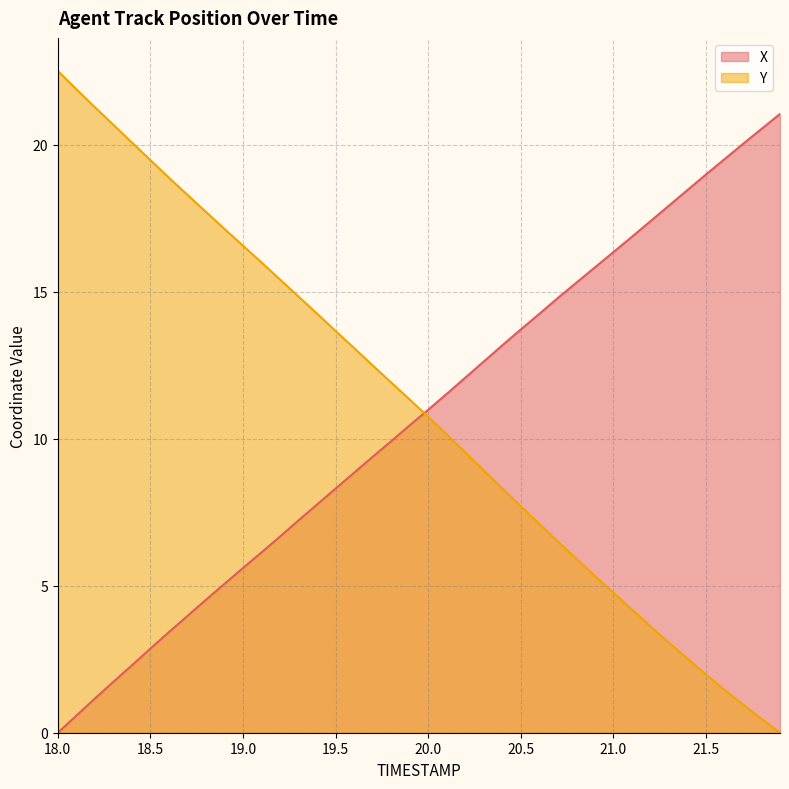

Does the chart display data point markers on the line(s)?

No